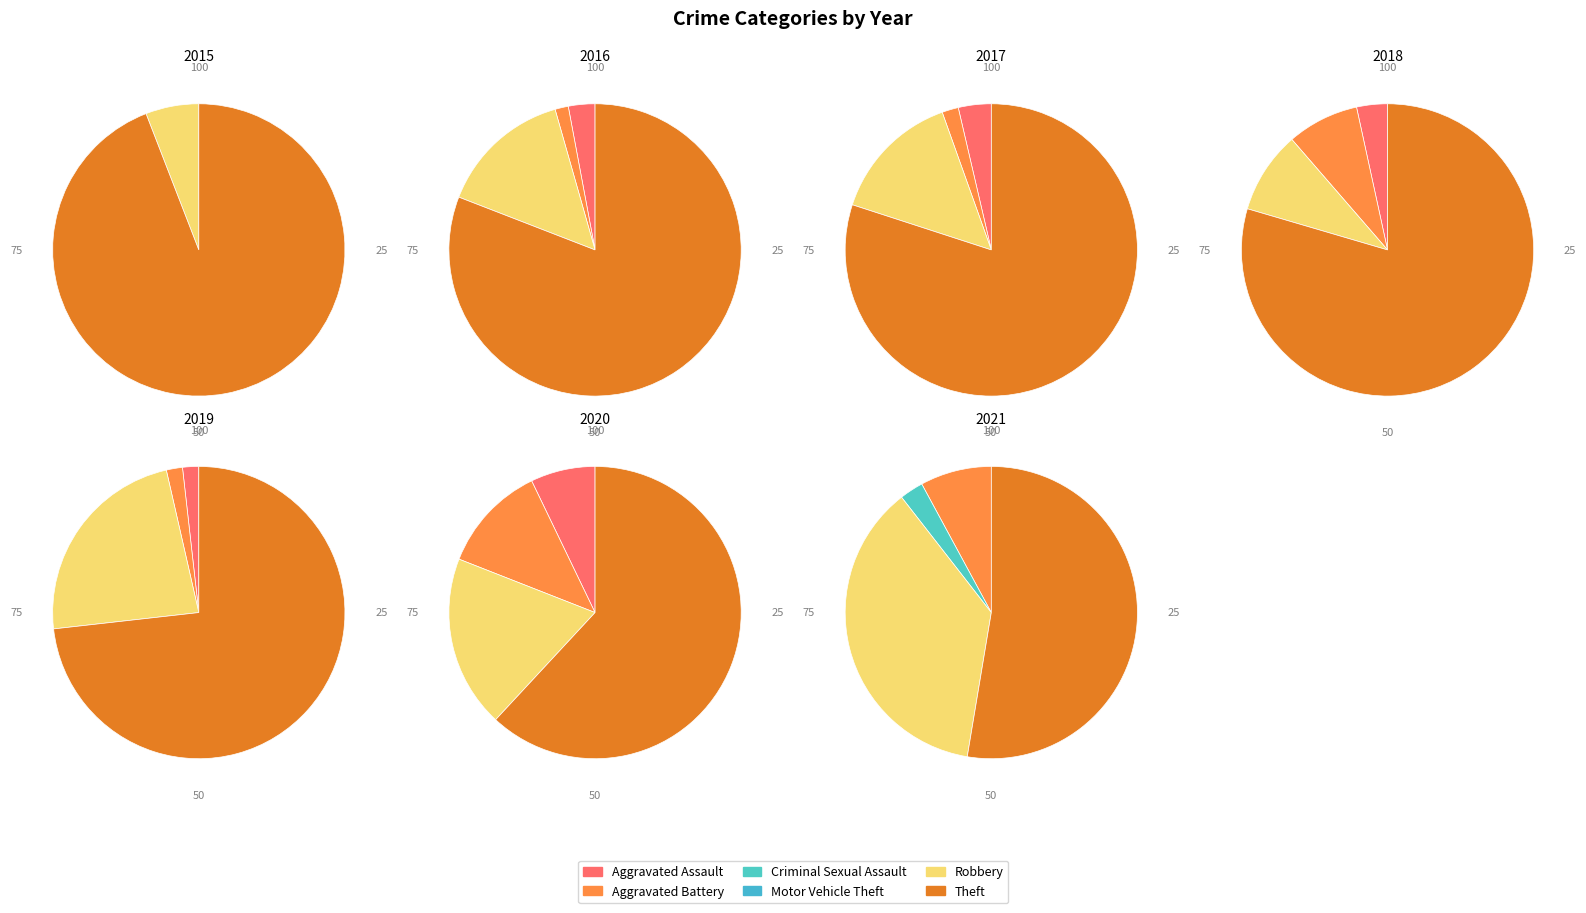

What is the largest slice in the pie chart?

Theft